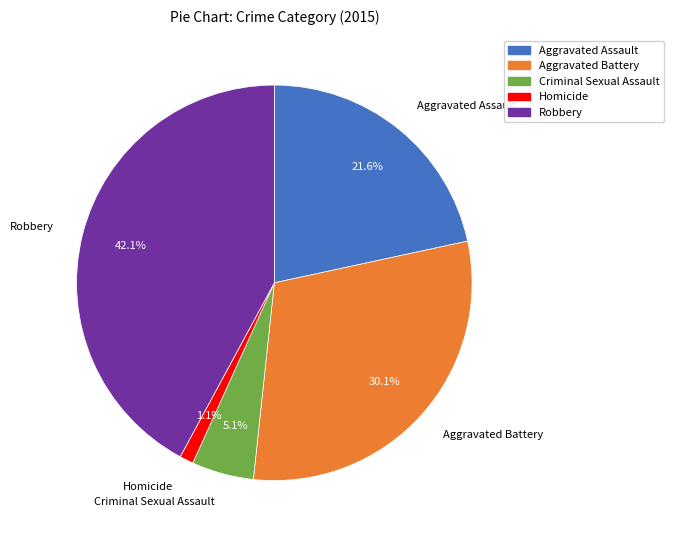

Which category has the smallest portion of the pie?

Homicide